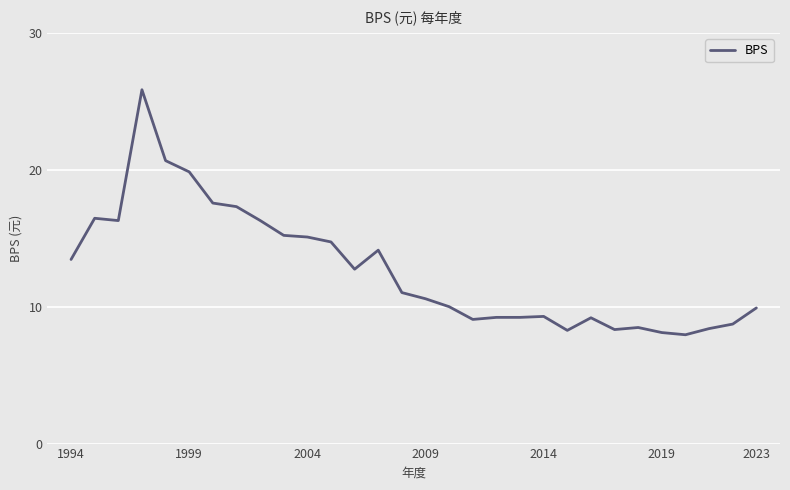

What is the smallest value displayed?

8.0